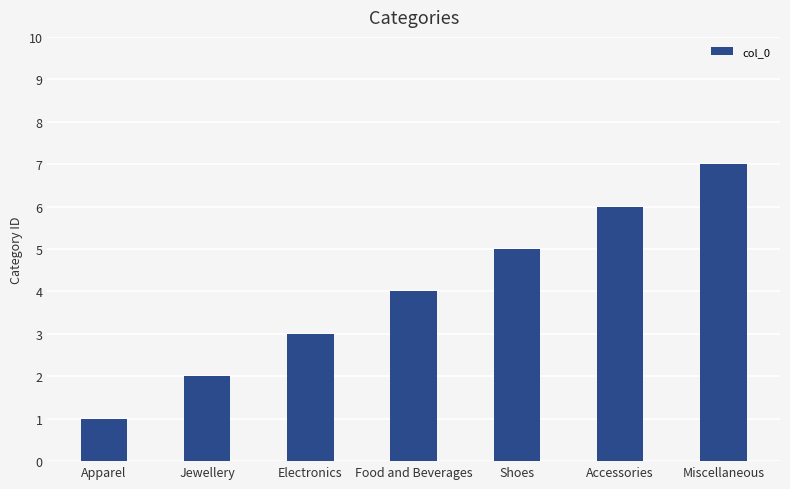

Does the chart contain any negative values?

No